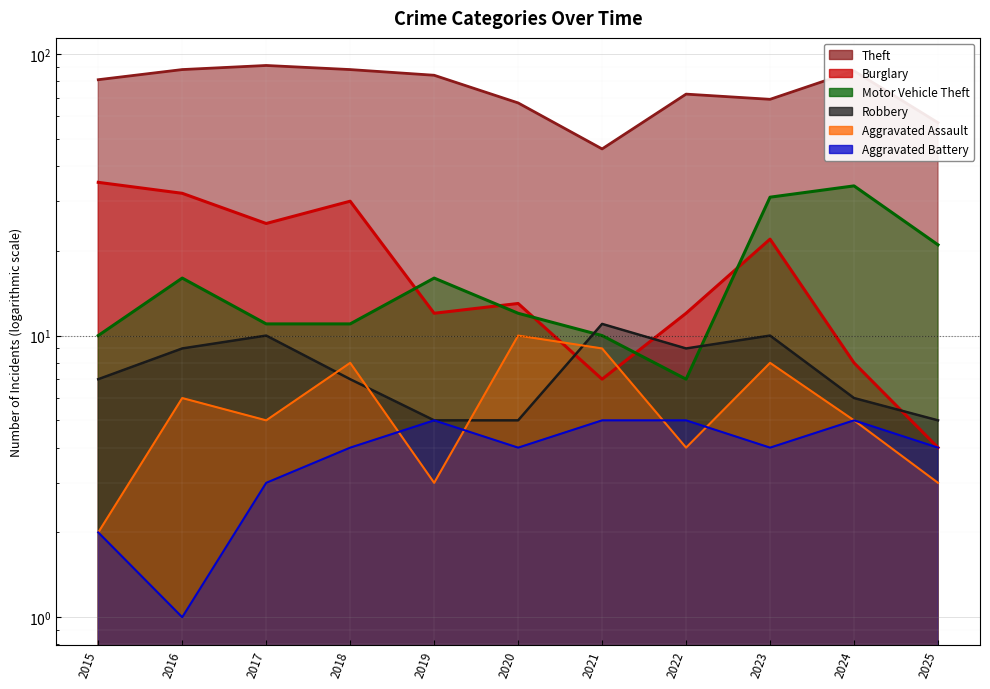

Between 2015 and 2020, which series saw the biggest shift?

Burglary